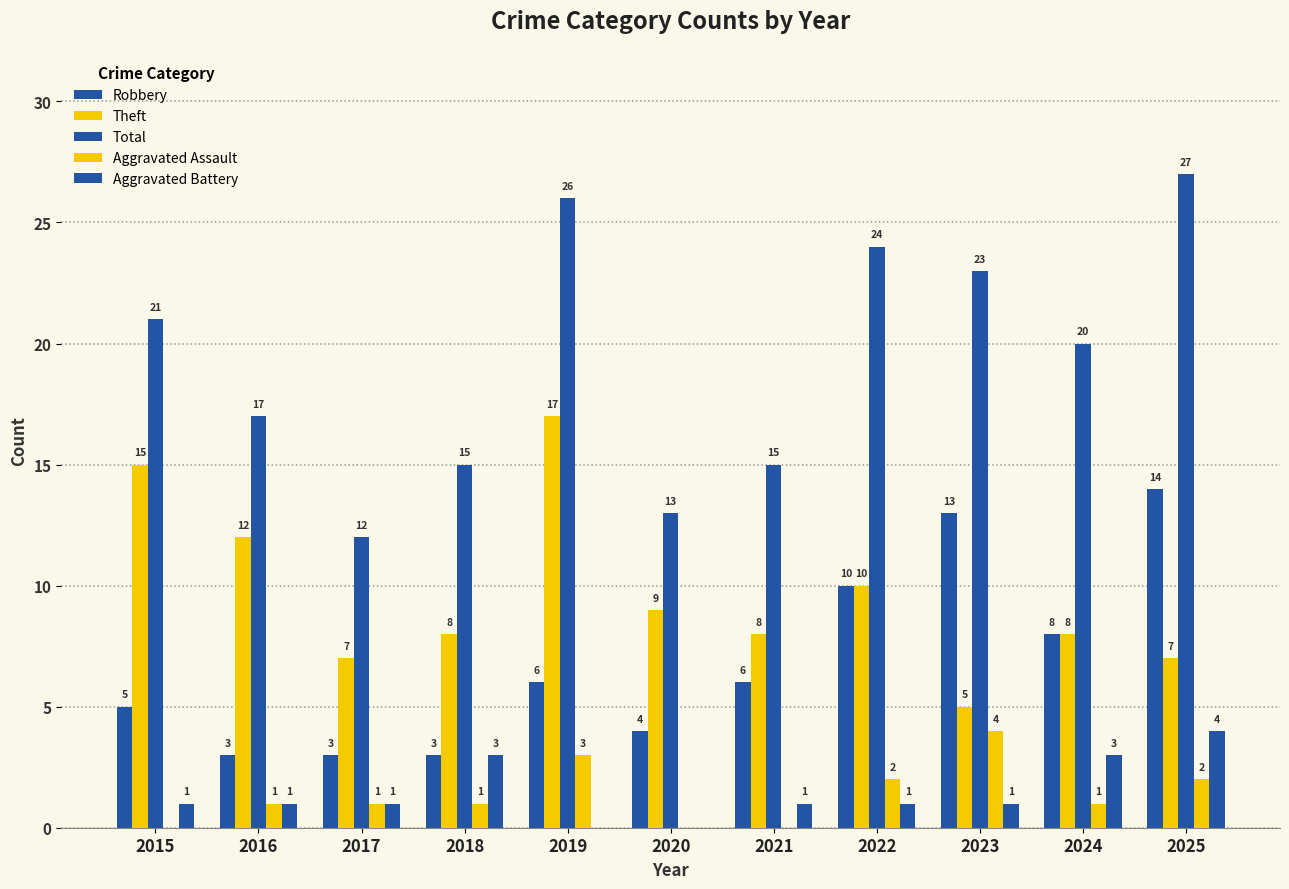

What is the difference between the highest and lowest values at 2017?

11